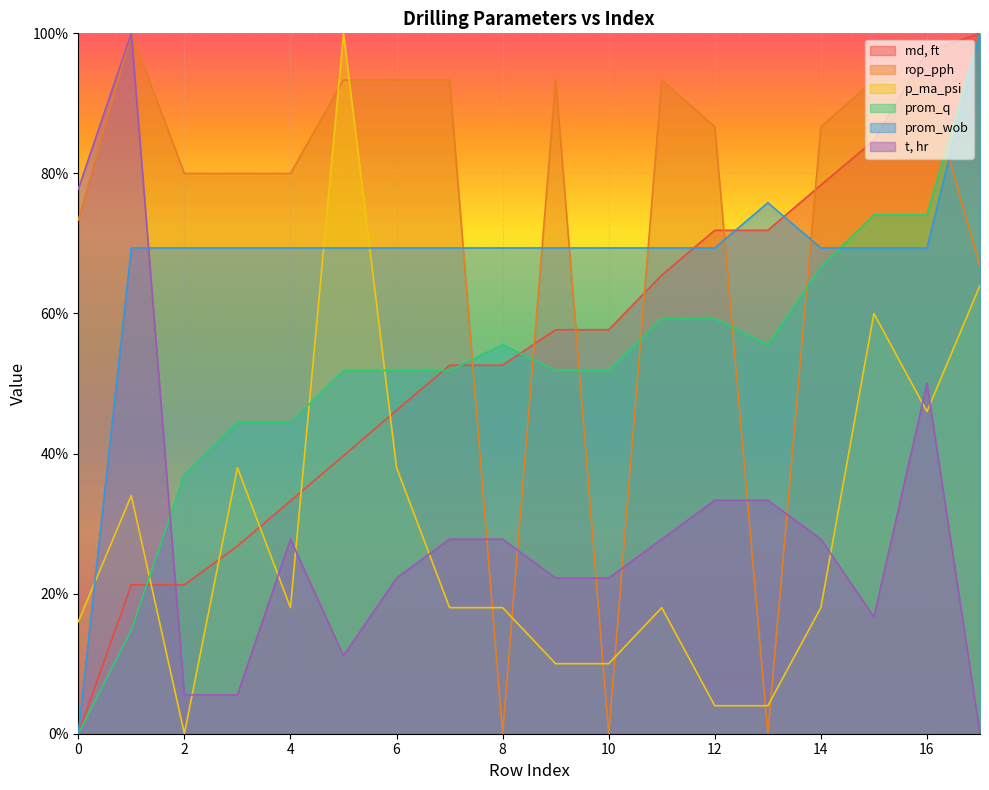

Reading left to right, transcribe all the data shown in this chart.

md, ft: 0=0.0	1=21.3	2=21.3	3=26.8	4=33.3	5=39.7	6=46.2	7=52.6	8=52.6	9=57.7	10=57.7	11=65.5	12=71.9	13=71.9	14=78.3	15=84.7	16=97.4	17=100.0
rop_pph: 0=73.3	1=100.0	2=80.0	3=80.0	4=80.0	5=93.3	6=93.3	7=93.3	8=0.0	9=93.3	10=0.0	11=93.3	12=86.7	13=0.0	14=86.7	15=93.3	16=93.3	17=66.7
p_ma_psi: 0=16.0	1=34.0	2=0.0	3=38.0	4=18.0	5=100.0	6=38.0	7=18.0	8=18.0	9=10.0	10=10.0	11=18.0	12=4.0	13=4.0	14=18.0	15=60.0	16=46.0	17=64.0
prom_q: 0=0.0	1=14.8	2=37.0	3=44.4	4=44.4	5=51.9	6=51.9	7=51.9	8=55.6	9=51.9	10=51.9	11=59.3	12=59.3	13=55.6	14=66.7	15=74.1	16=74.1	17=100.0
prom_wob: 0=0.0	1=69.4	2=69.4	3=69.4	4=69.4	5=69.4	6=69.4	7=69.4	8=69.4	9=69.4	10=69.4	11=69.4	12=69.4	13=75.8	14=69.4	15=69.4	16=69.4	17=100.0
t, hr: 0=77.8	1=100.0	2=5.6	3=5.6	4=27.8	5=11.1	6=22.2	7=27.8	8=27.8	9=22.2	10=22.2	11=27.8	12=33.3	13=33.3	14=27.8	15=16.7	16=50.0	17=0.0